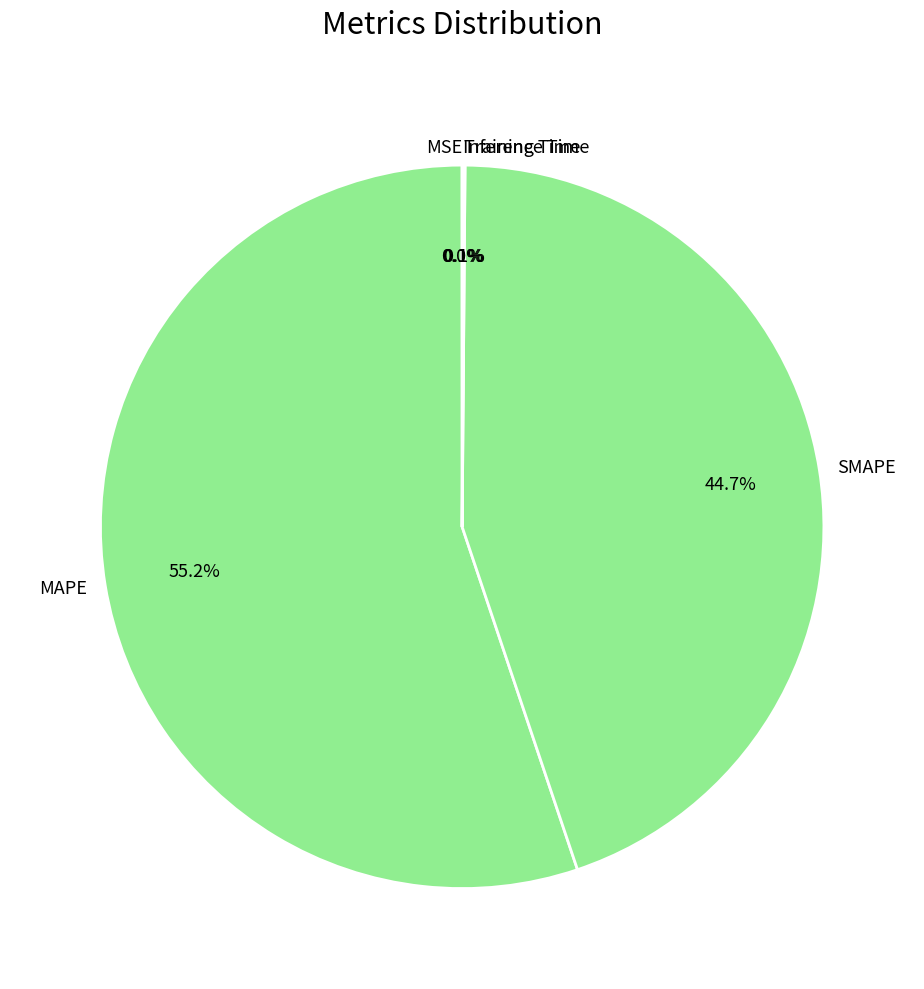

To the nearest percent, what is the difference between the largest and smallest slice percentages?

55%